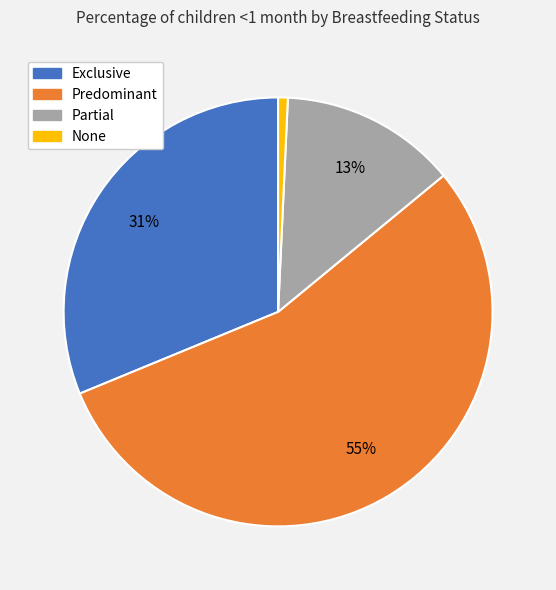

Between None and Partial, which is larger?

Partial